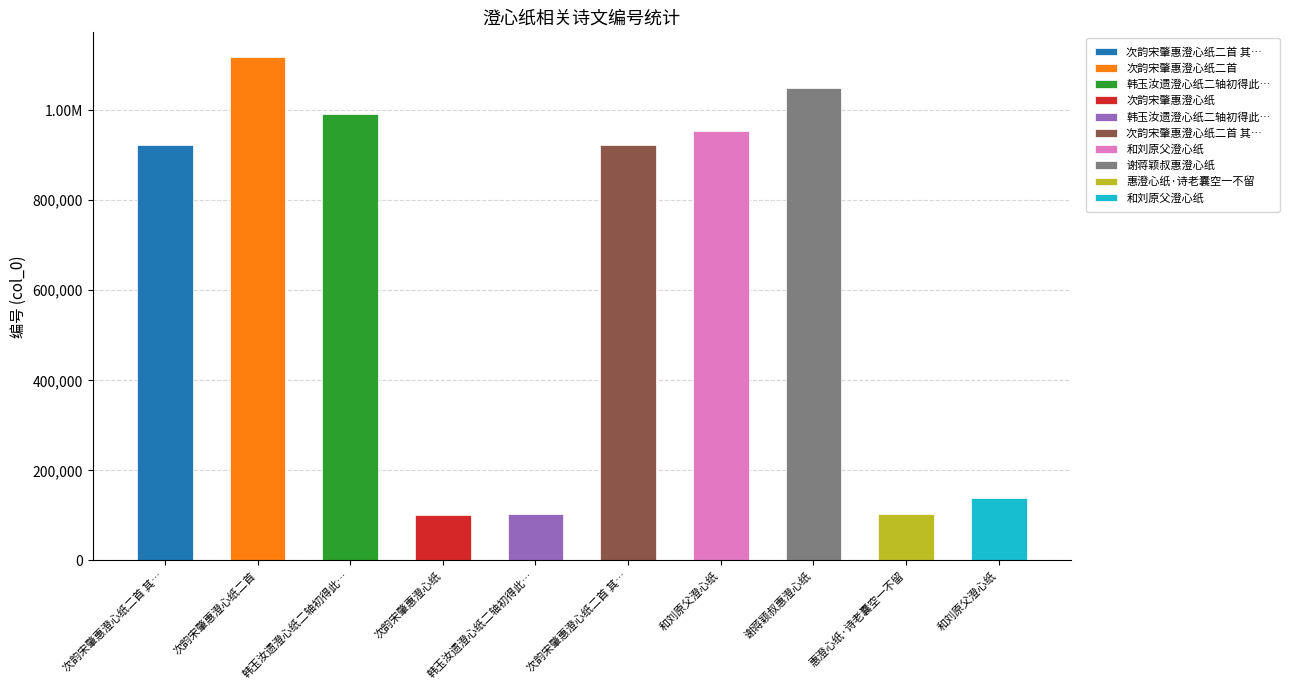

Which has a higher value, 次韵宋肇惠澄心纸二首 其二 or 次韵宋肇惠澄心纸二首?

次韵宋肇惠澄心纸二首